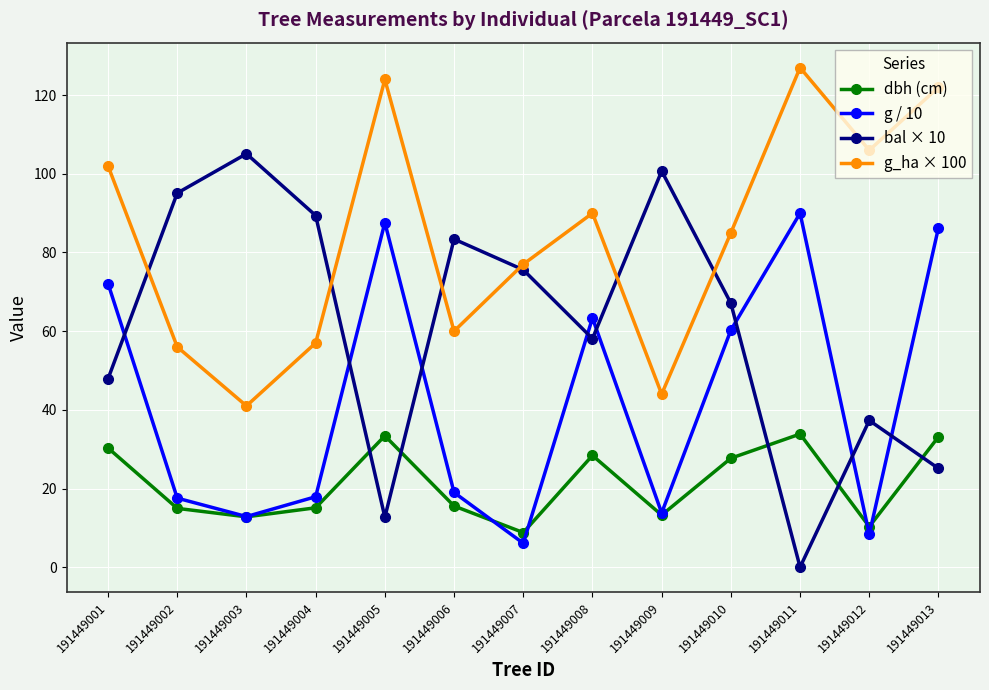

The value of bal × 10 at 191449003 is 40.9. True or false?

False